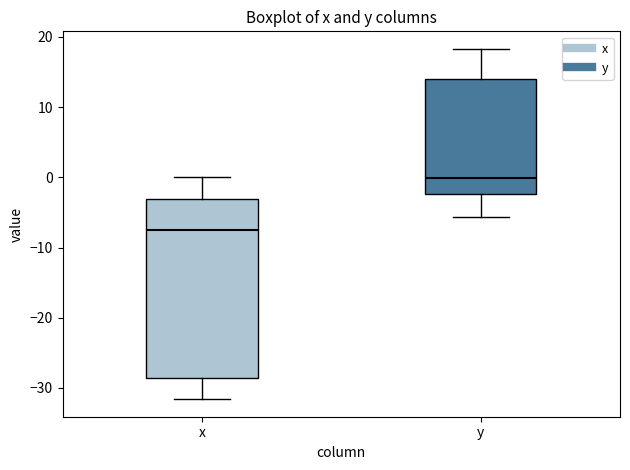

Reading left to right, transcribe this box plot: for each box, give where its median line is, the range the box spans, and where its two whiskers end, as read against the y-axis. The values are not printed on the chart, so give them approximately, as read against the axis.

x: median -8, box -29 to -3, whiskers -32 to 0
y: median 0, box -2 to 14, whiskers -6 to 18